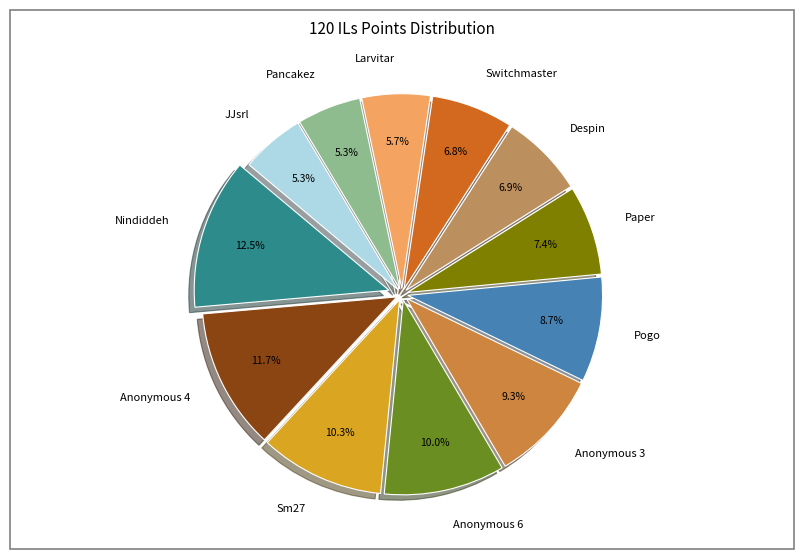

What is the largest slice in the pie chart?

Nindiddeh